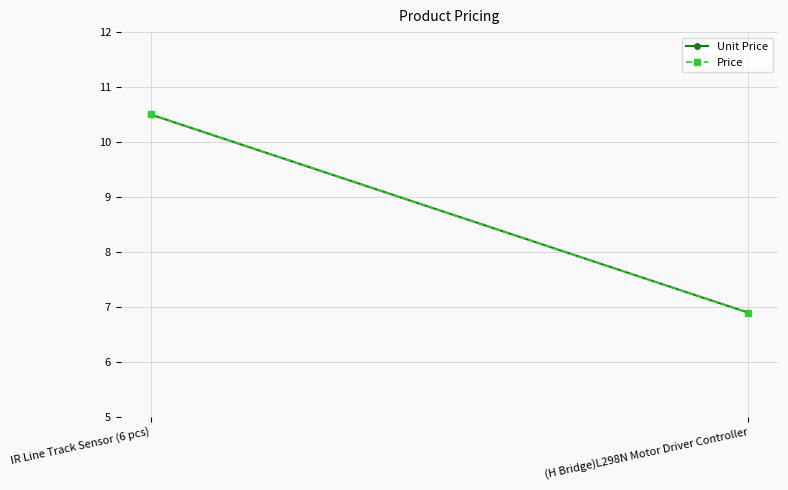

How many Price values are between 6 and 10?

1